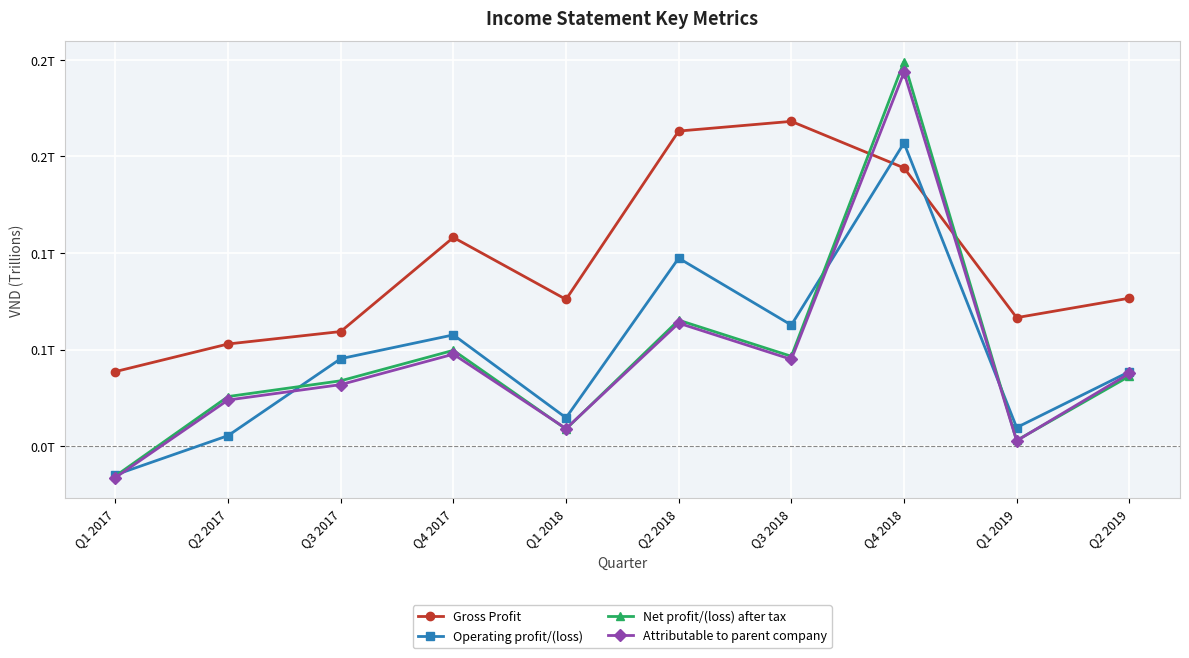

What is the label of the 6th point from the right?

Q1 2018